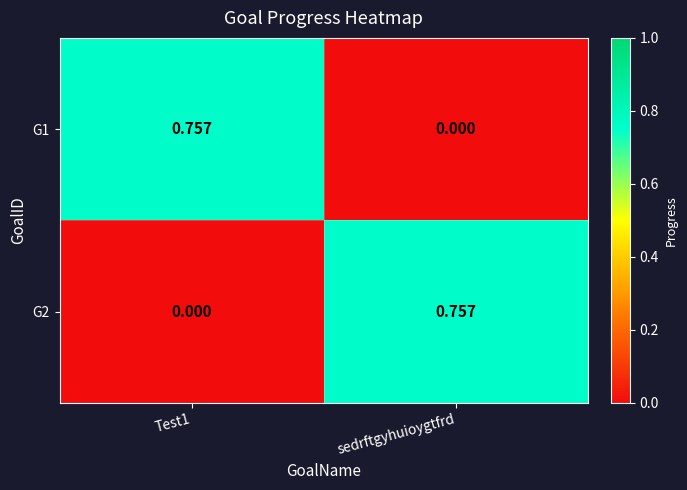

At which label does G1 reach its minimum?

sedrftgyhuioygtfrd